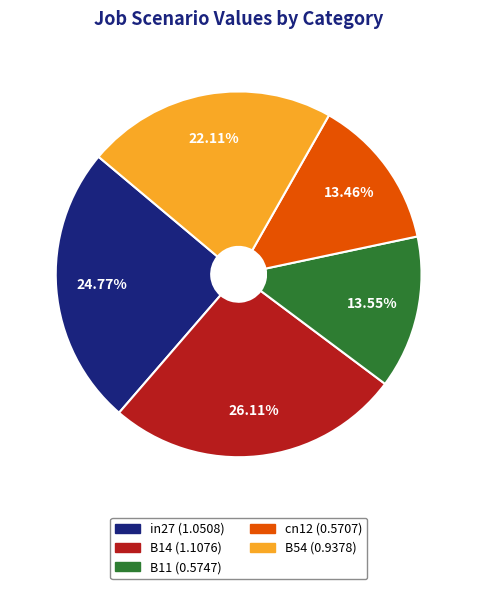

Which category has the biggest portion of the pie?

B14